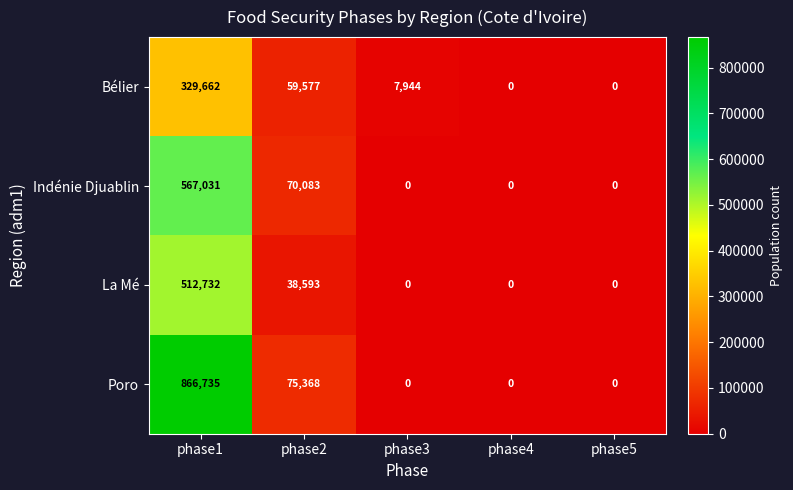

Which category has the highest value across all series?

phase1